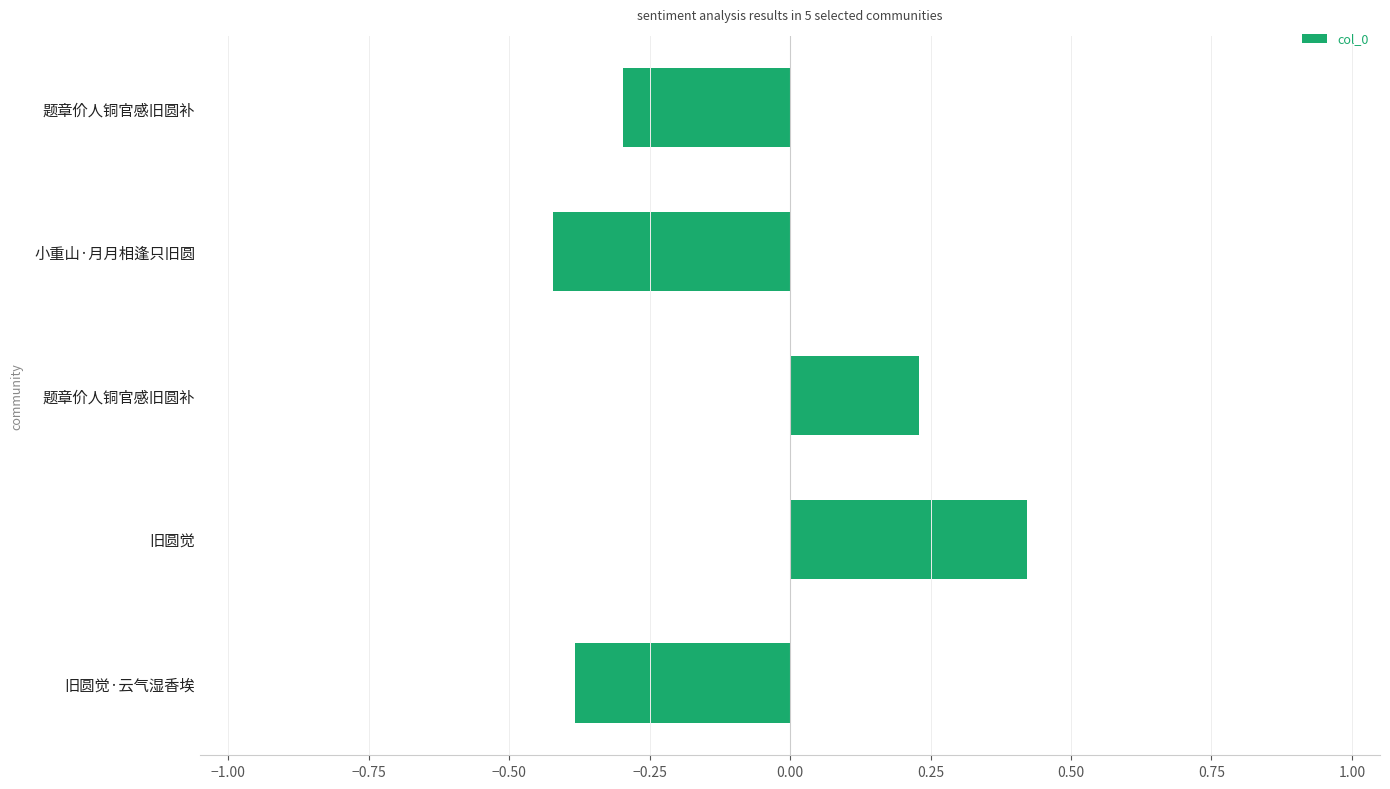

How many bars are there in total?

5